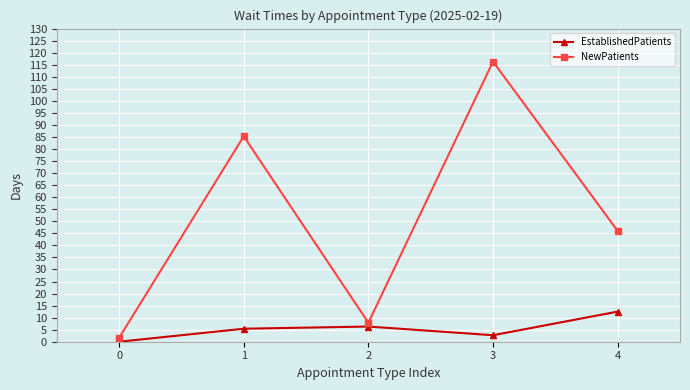

How many interior local valleys does the NewPatients series have?

1